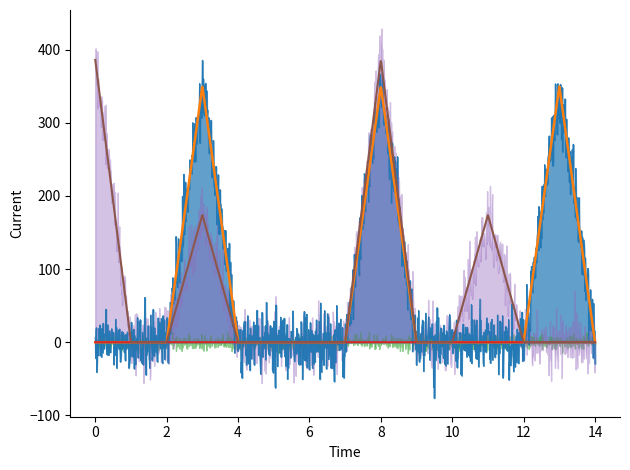

Reading left to right, extract all data points from this chart.

Diesel Generator: 0	0	0	350	0	0	0	0	350	0	0	0	0	350	0
Owned PV: 0	0	0	0	0	0	0	0	0	0	0	0	0	0	0
Owned Batteries: 386	0	0	174	0	0	0	0	386	0	0	174	0	0	0